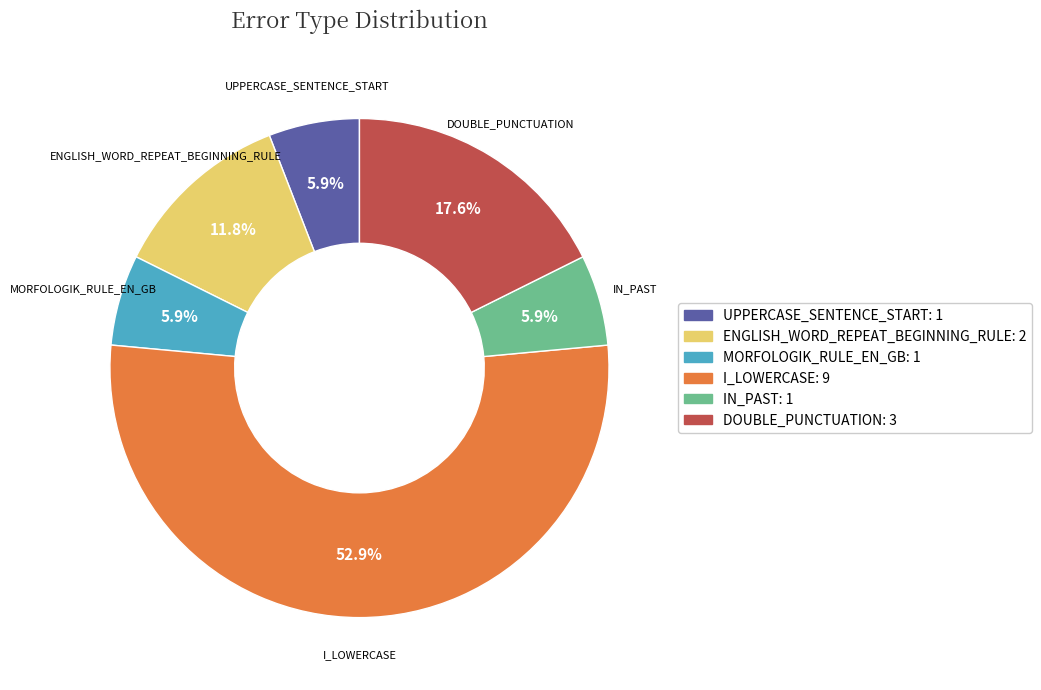

The I_LOWERCASE slice represents 53% of the pie. True or false?

True